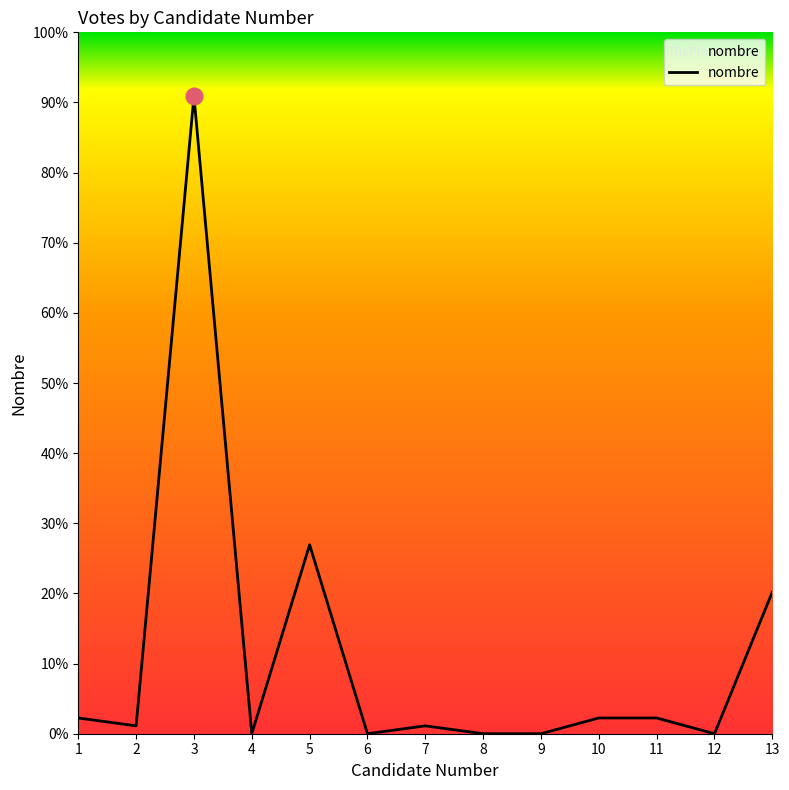

Is this an area chart (filled region under the line)?

No